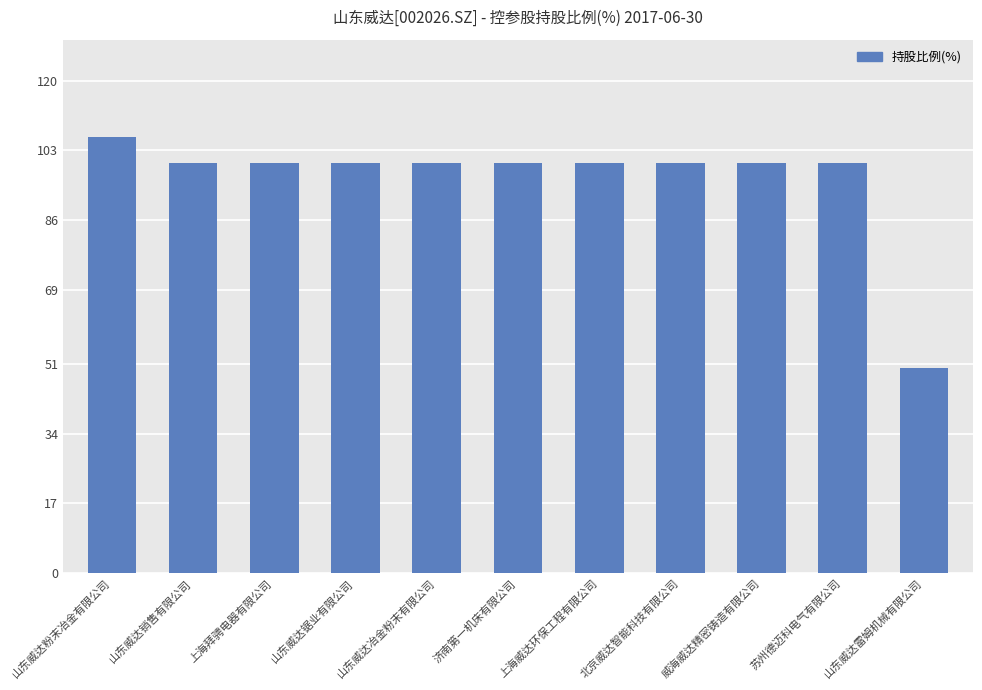

How many distinct data groups are displayed?

1